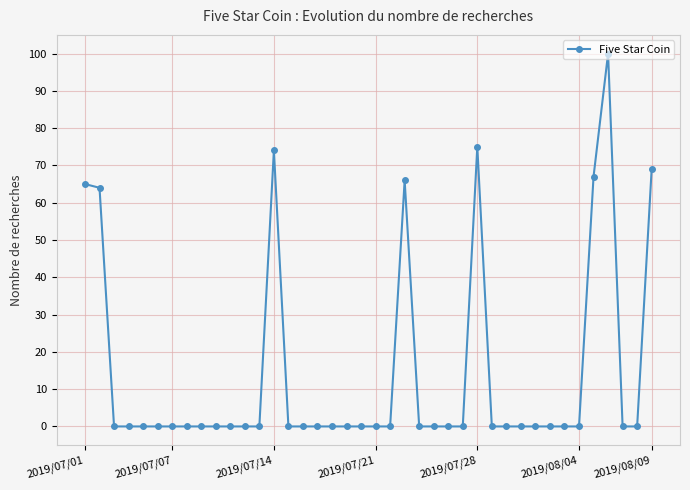

What is the difference between the maximum and minimum values?

100